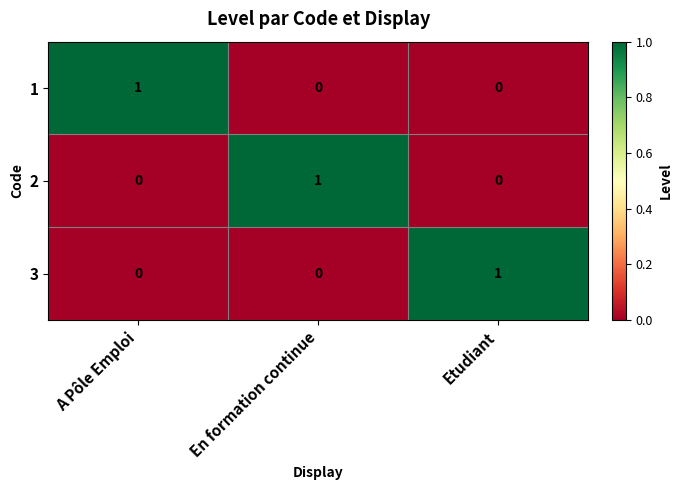

What is the total value across all series at A Pôle Emploi?

1